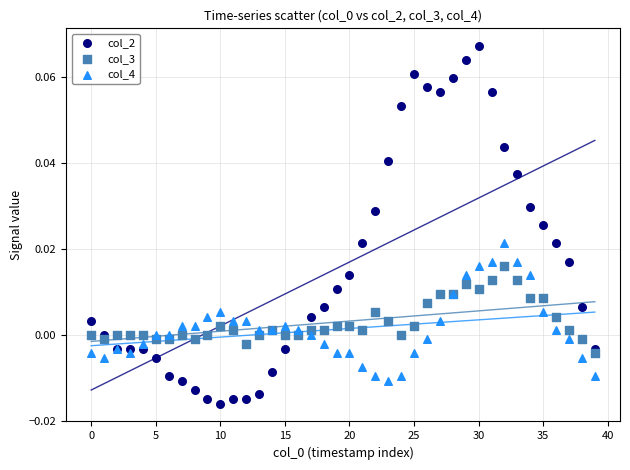

Which series contains the highest Y value?

col_2